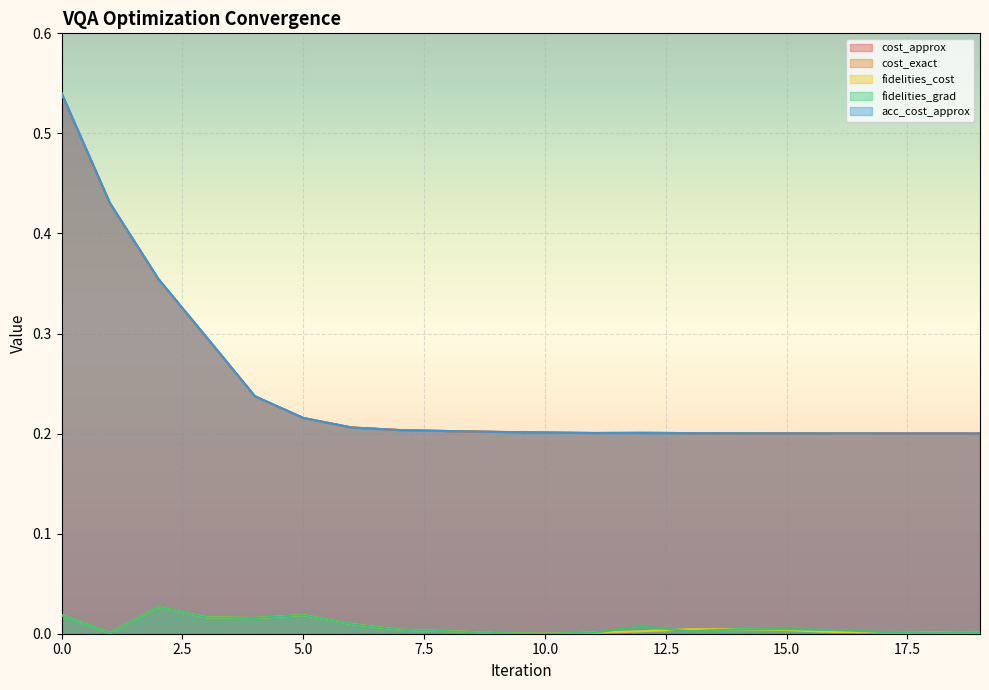

What is the minimum value for cost_exact?

0.2